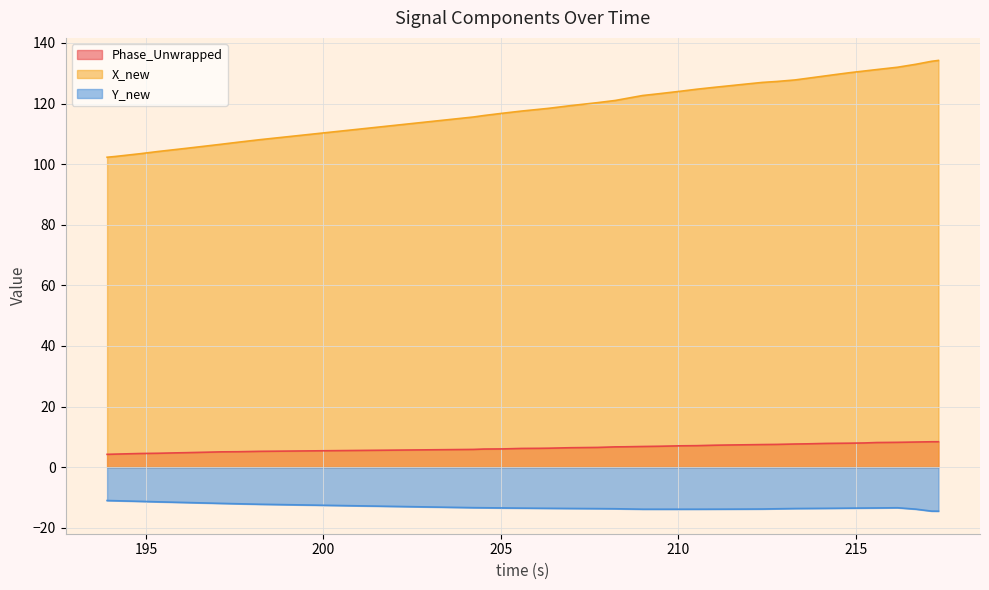

True or false: Phase_Unwrapped has more than 2 interior local peaks.

False